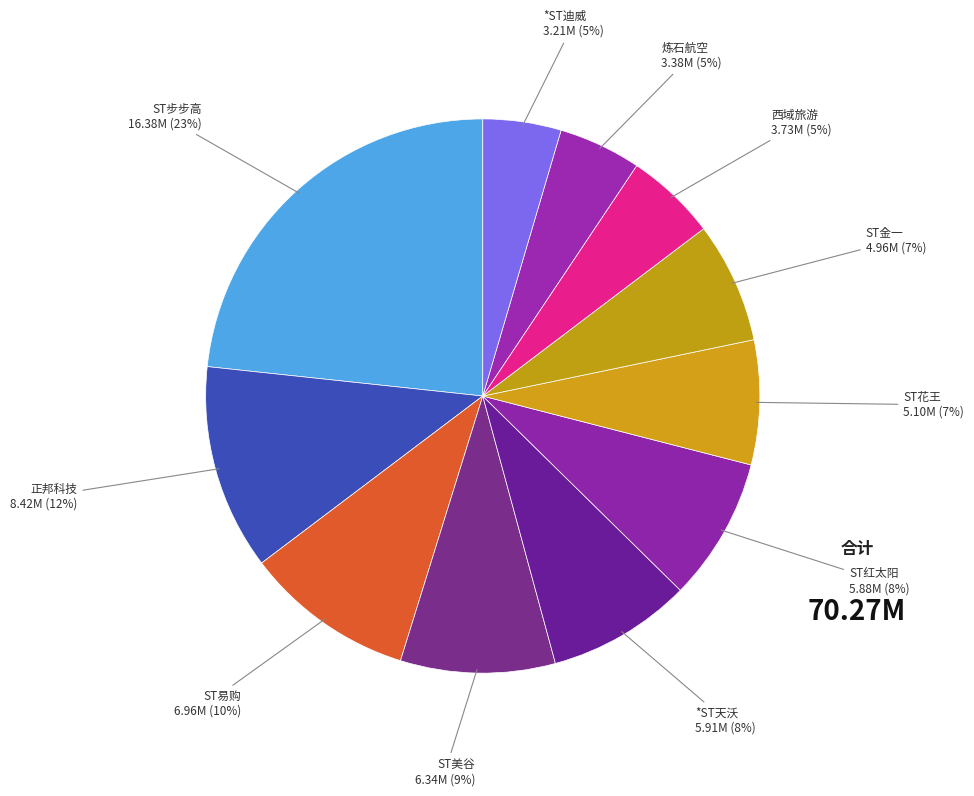

To the nearest percent, what is the average slice percentage?

9%